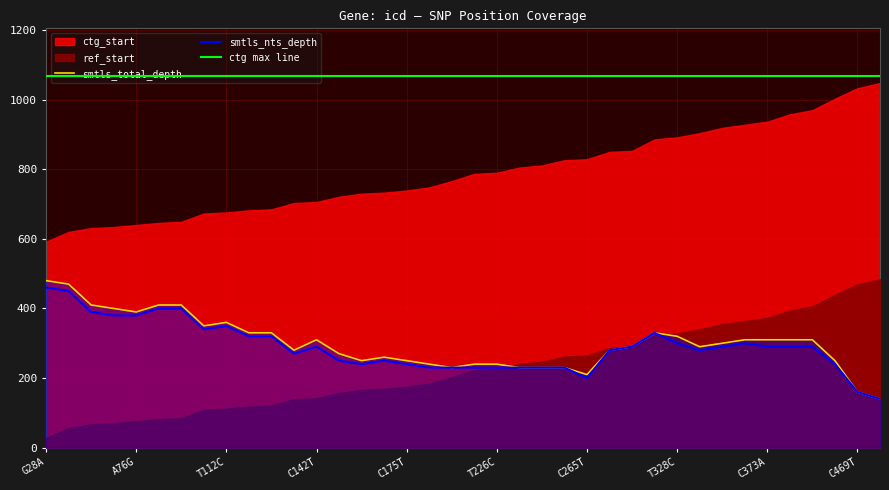

The value of ctg max line at 27 is 384.5. True or false?

False